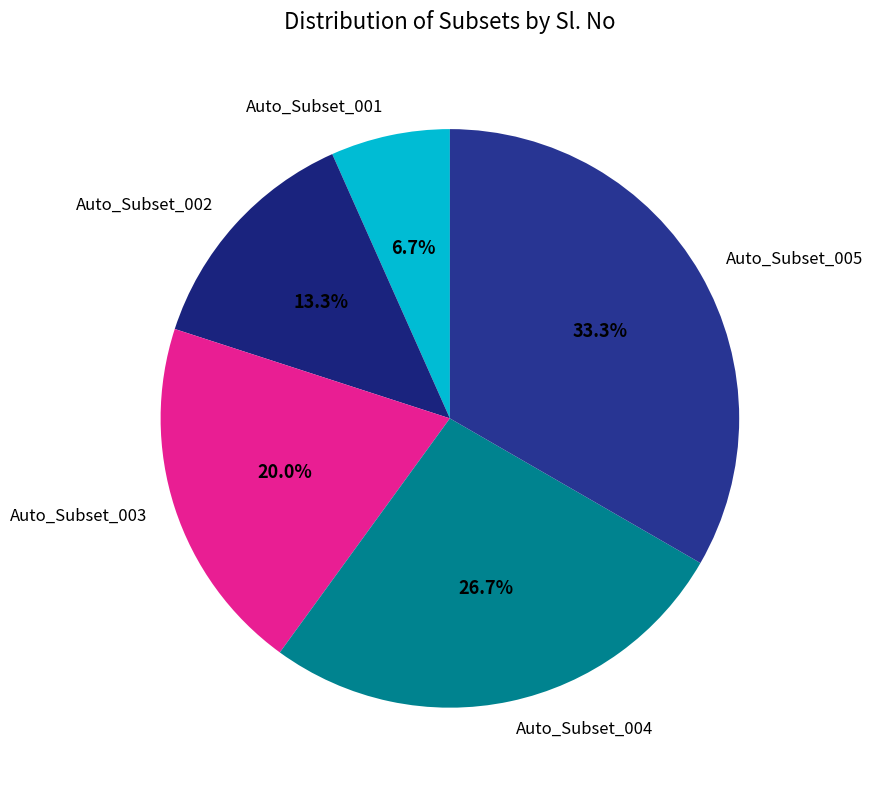

To the nearest percent, what is the combined percentage of Auto_Subset_005 and Auto_Subset_004?

60%